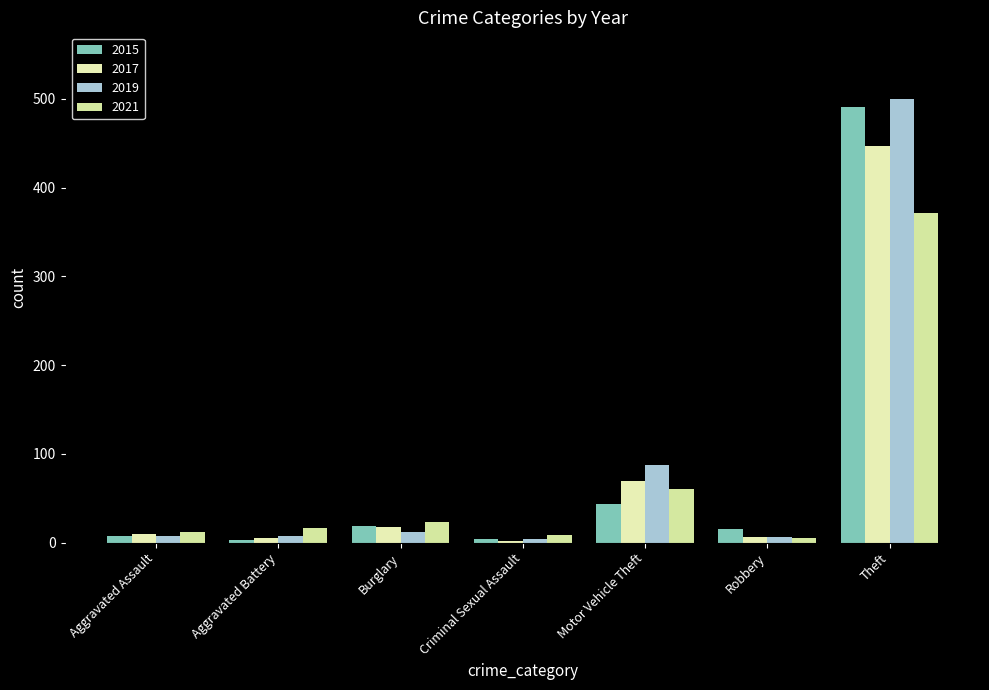

Which series has the largest total across all categories?

2019